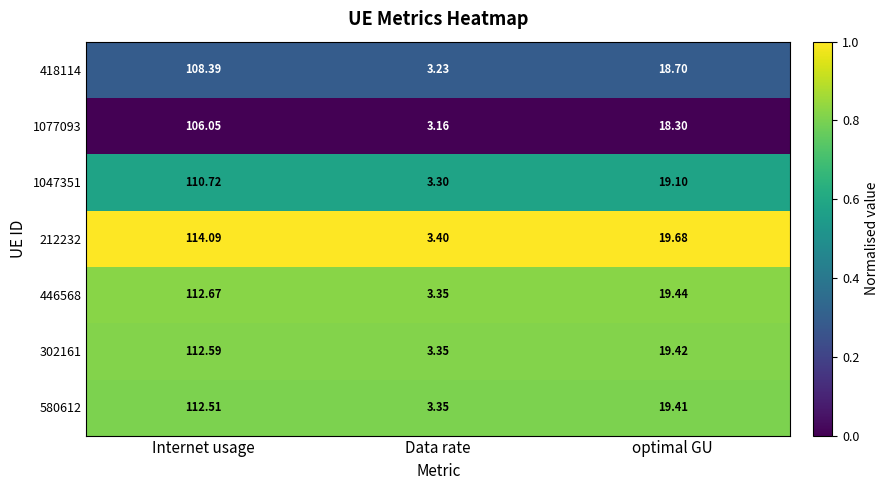

Which series changed the most between Data rate and optimal GU?

212232